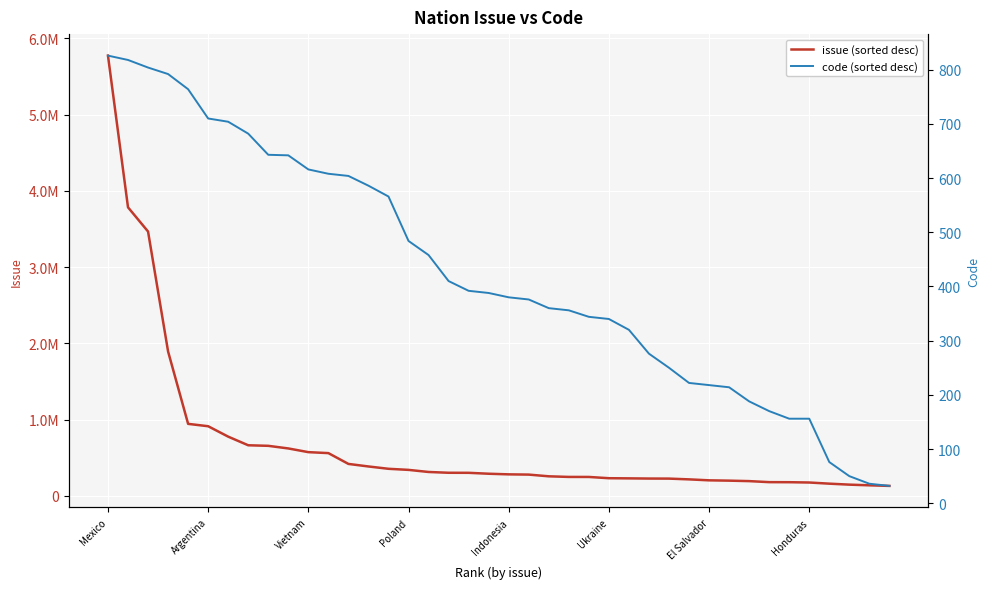

The value of code (sorted desc) at 24 is 474. True or false?

False